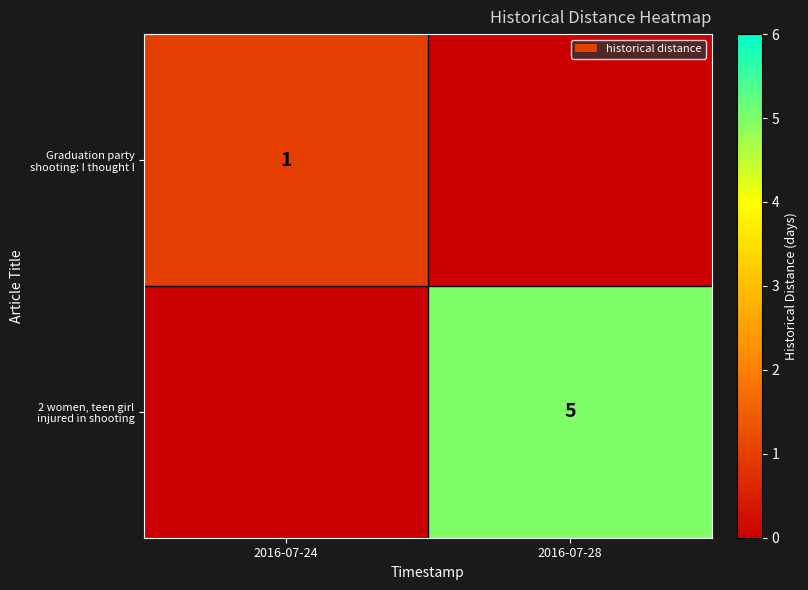

The value of Graduation party shooting: I thought I at 2016-07-24 is 2. True or false?

False